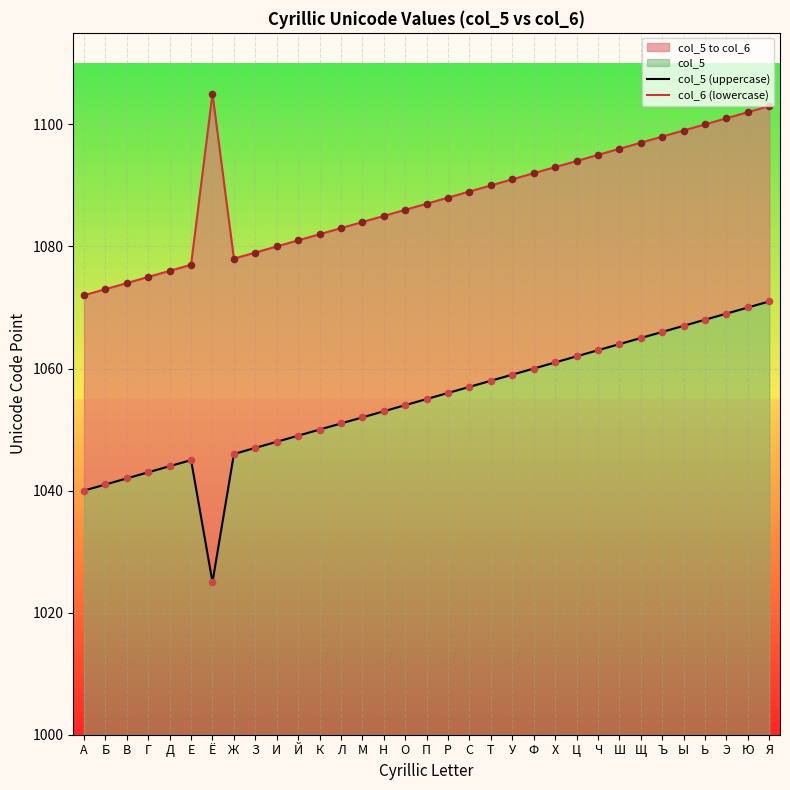

Is the value of col_5 (uppercase) at Х greater than the value of col_6 (lowercase) at Э?

No